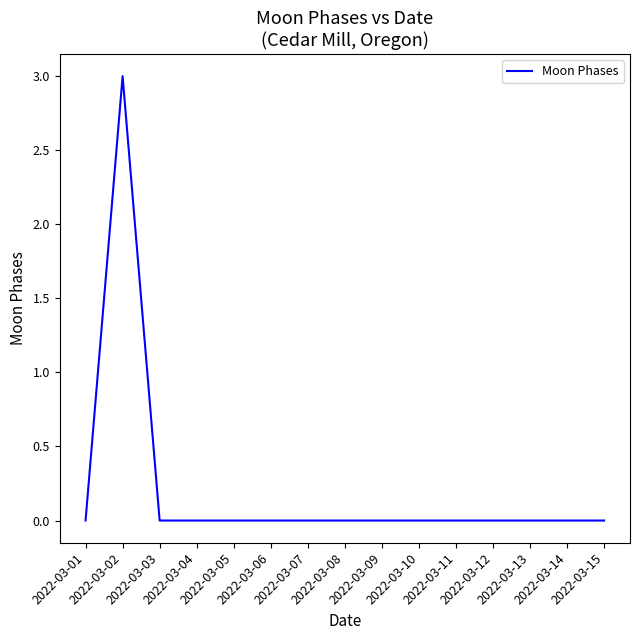

How many distinct data groups are displayed?

1